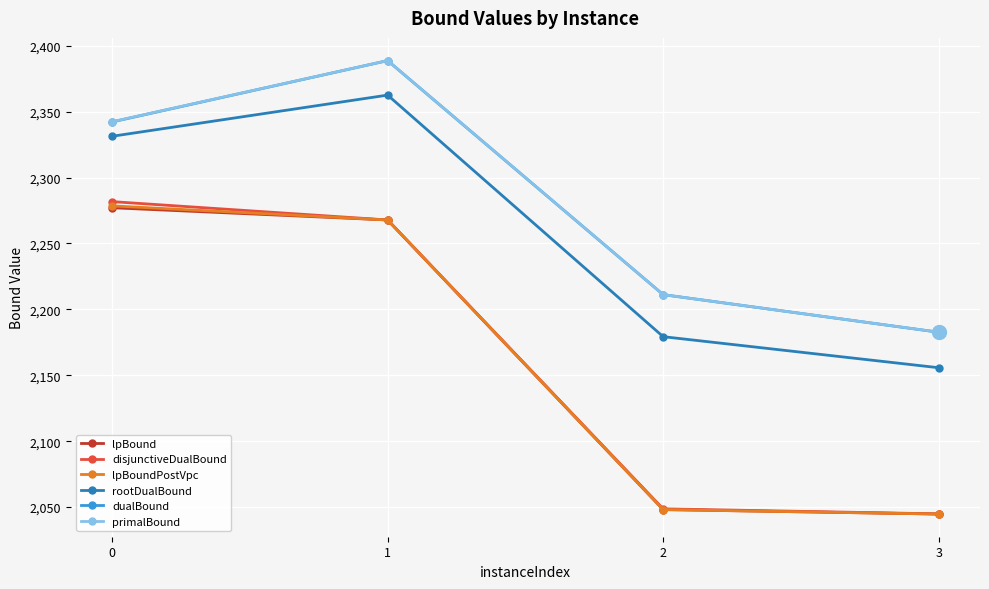

What is the minimum value shown in the chart?

2044.7